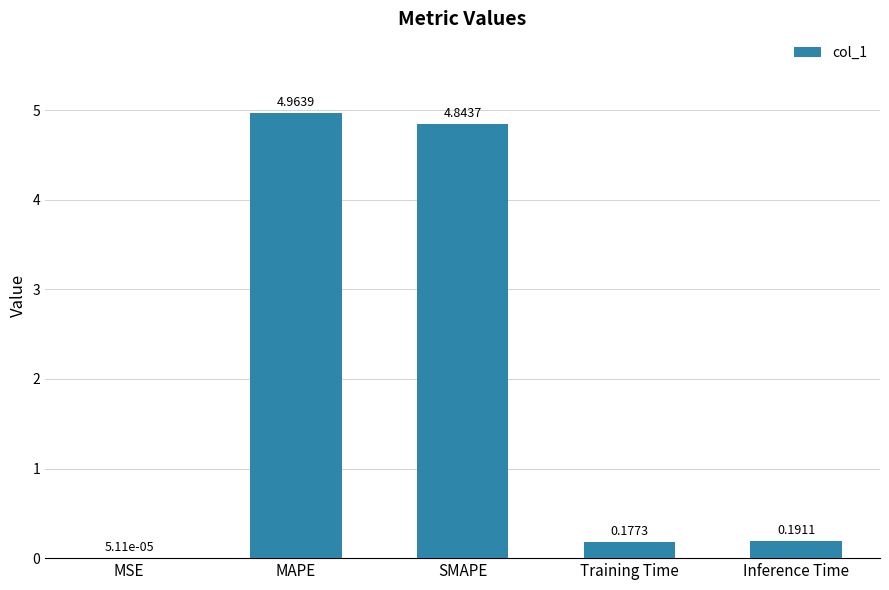

Which label corresponds to the largest value in the chart?

MAPE